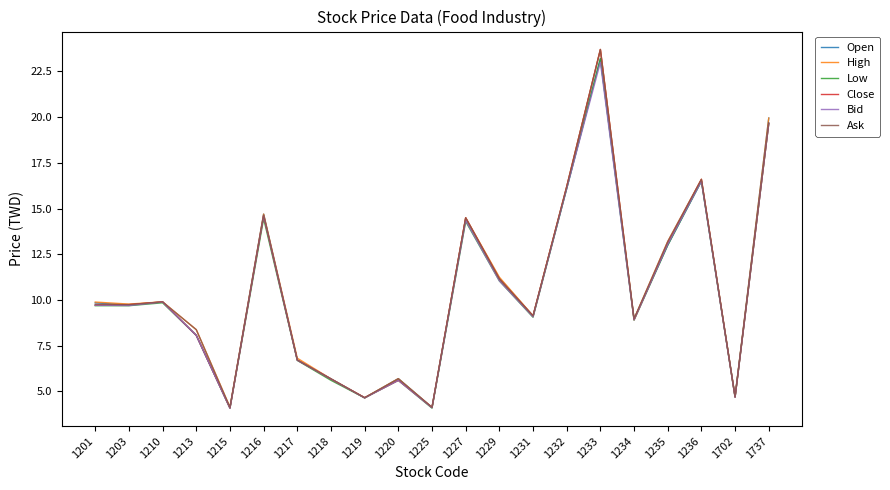

At which category is the sum across all series the highest?

1233